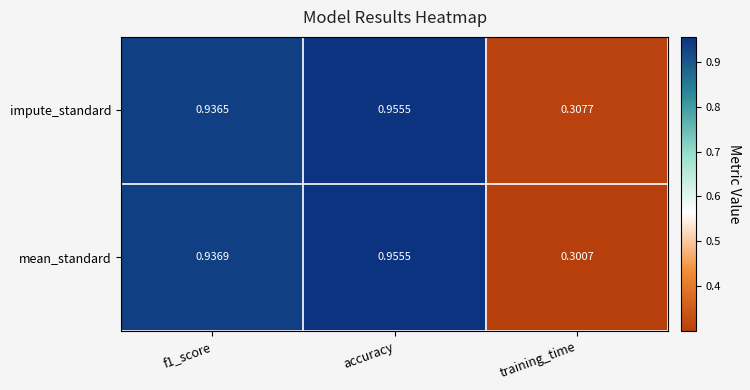

Which category has the highest value in the mean_standard series?

accuracy